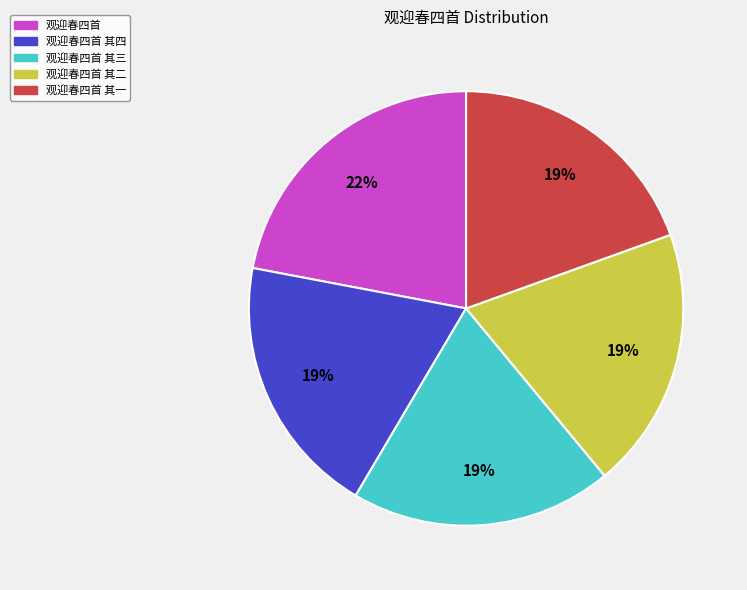

How many slices are in this pie chart?

5